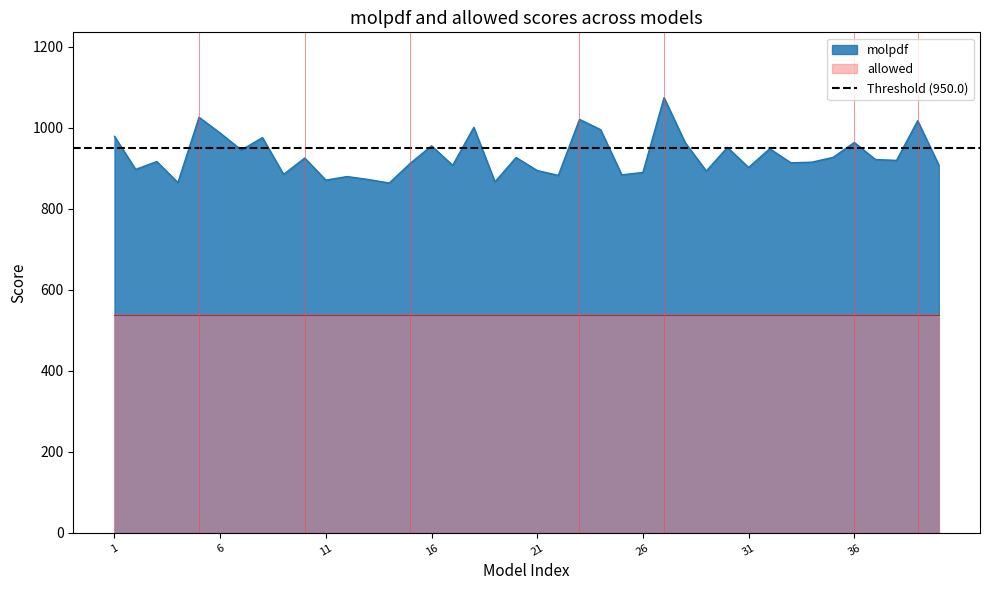

How many values exceed 919?

20